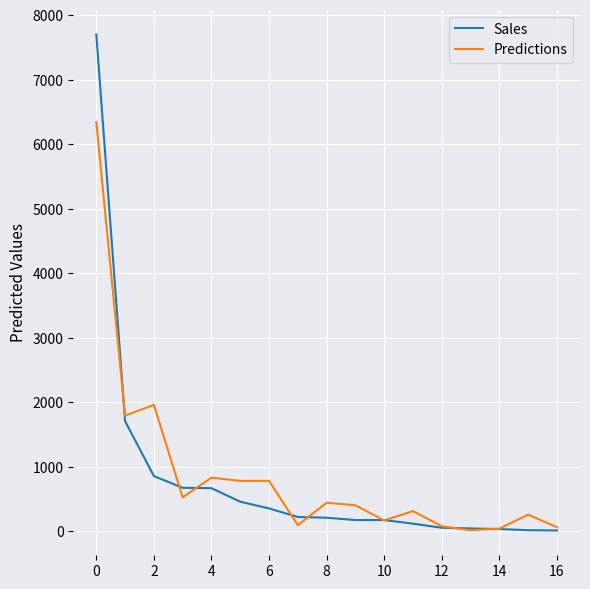

Is this an area chart (filled region under the line)?

No